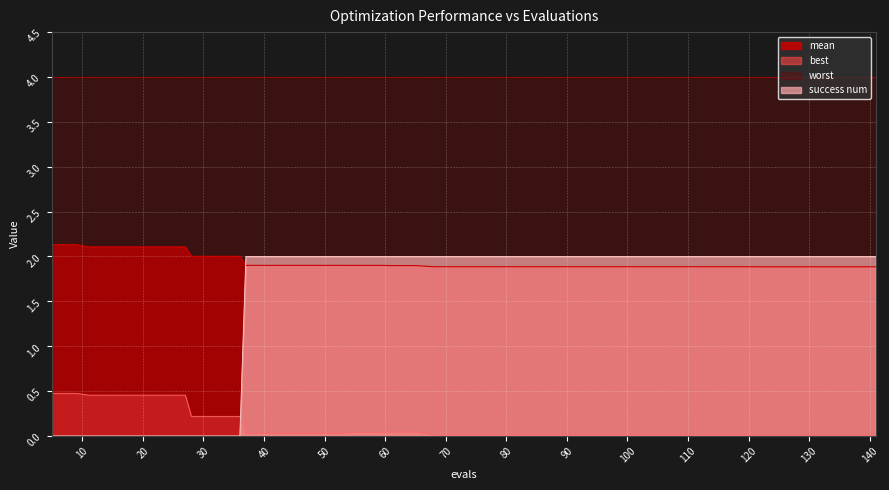

Which series has the largest range (max minus min)?

success num